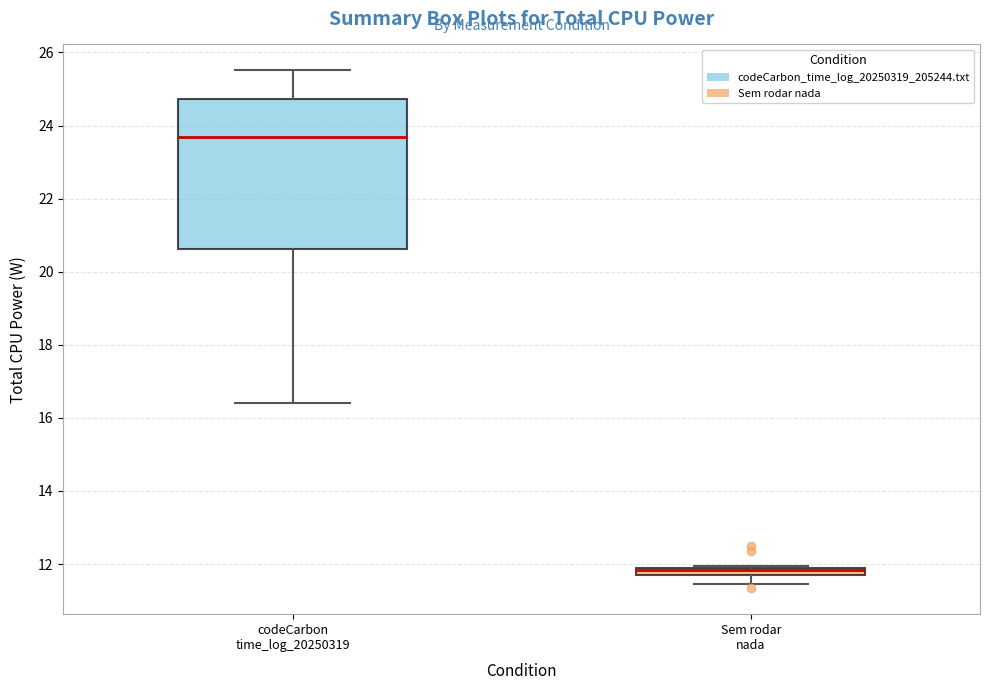

Which box is the tallest, from its lower edge to its upper edge?

codeCarbon time_log_20250319